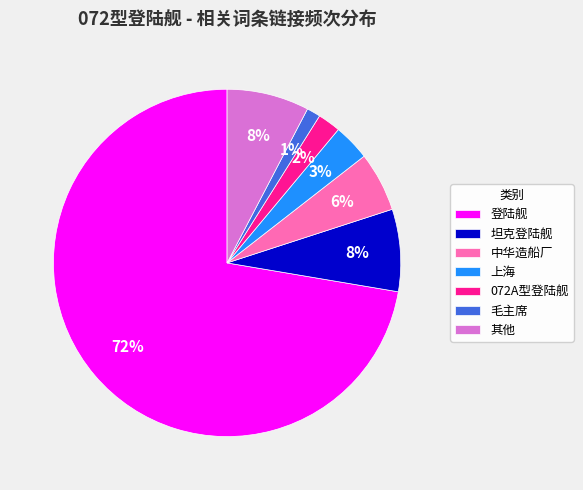

Which slice is the largest?

登陆舰